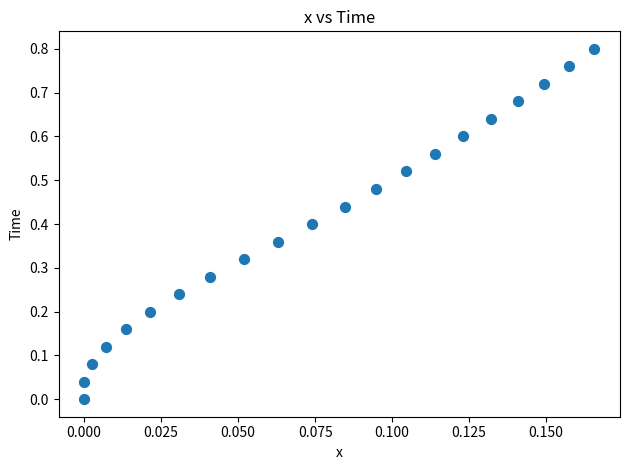

Count the number of points in this scatter plot.

21